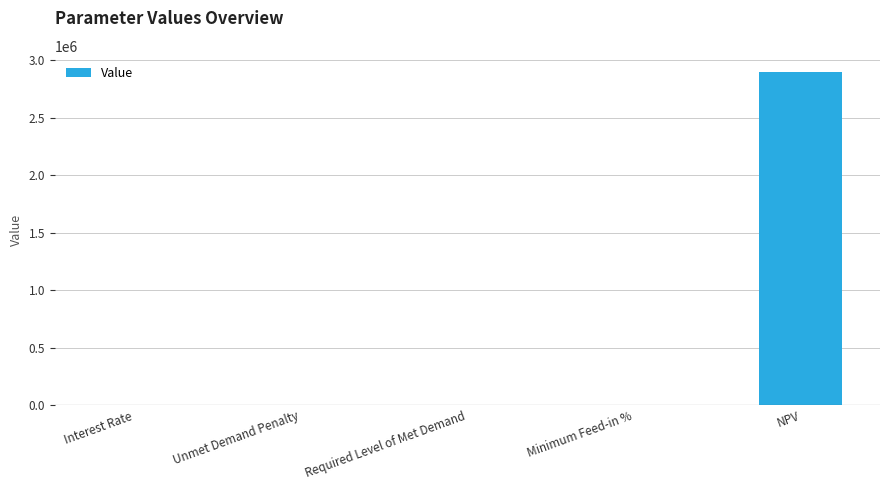

Are the bars horizontal?

No